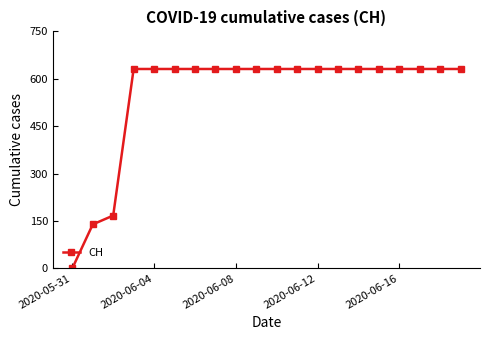

What is the value of the 18th point from the left?

631